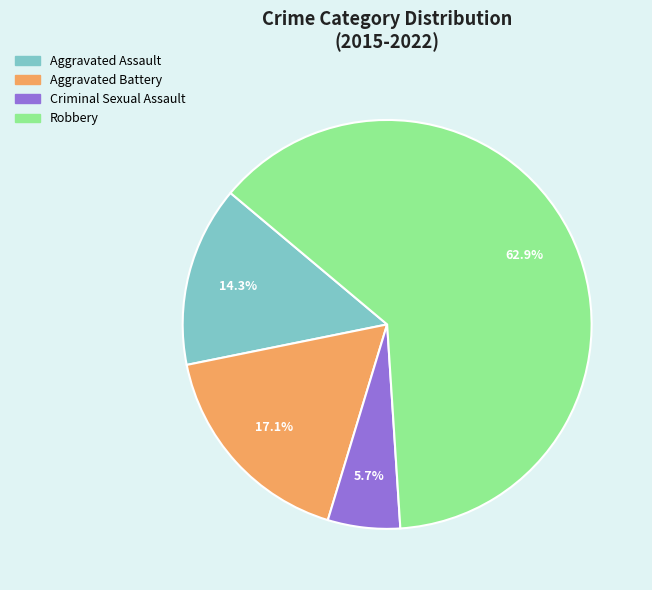

What is the ratio of the value at Aggravated Battery to the value at Robbery?

0.3